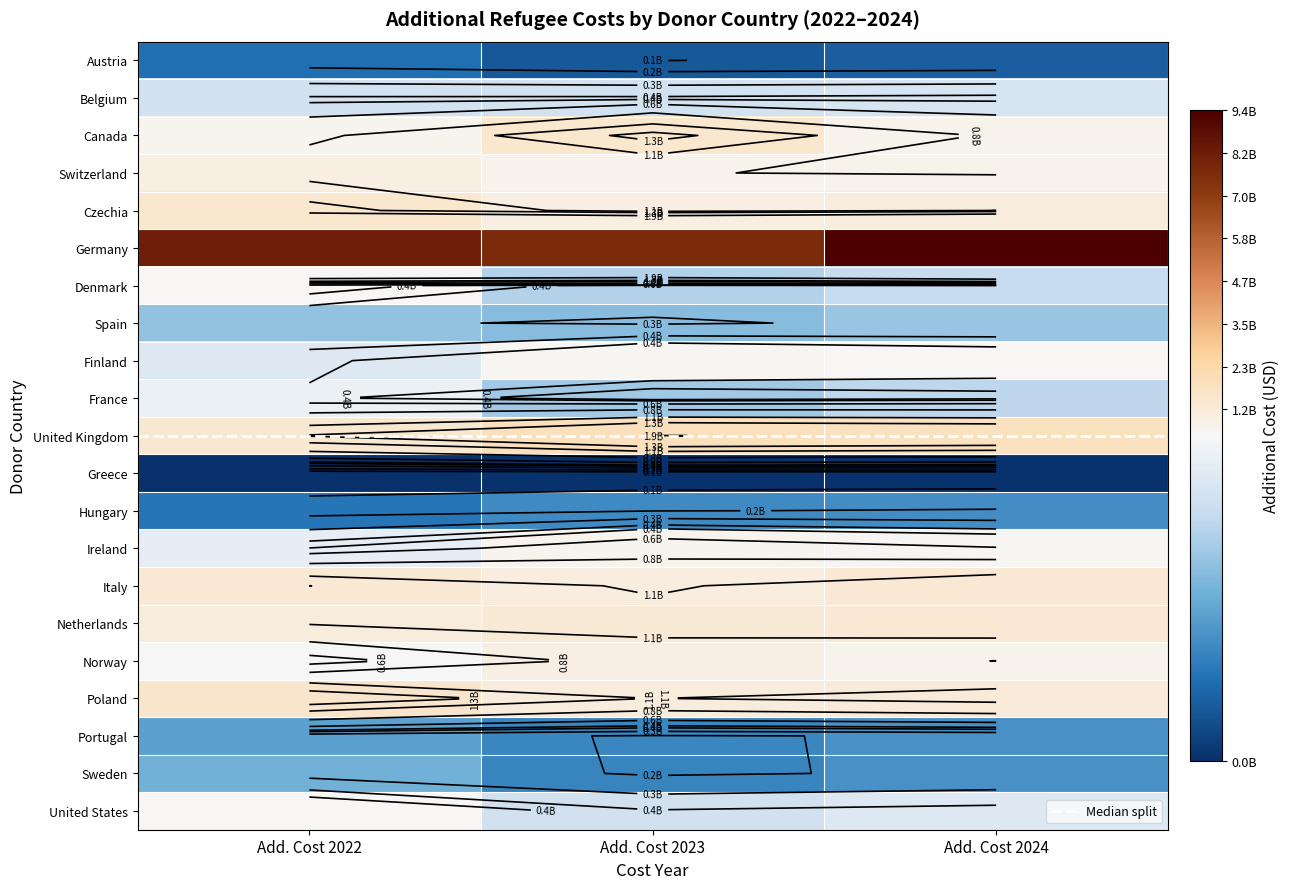

The Switzerland series shows 490297268.4 at Add. Cost 2024. True or false?

False